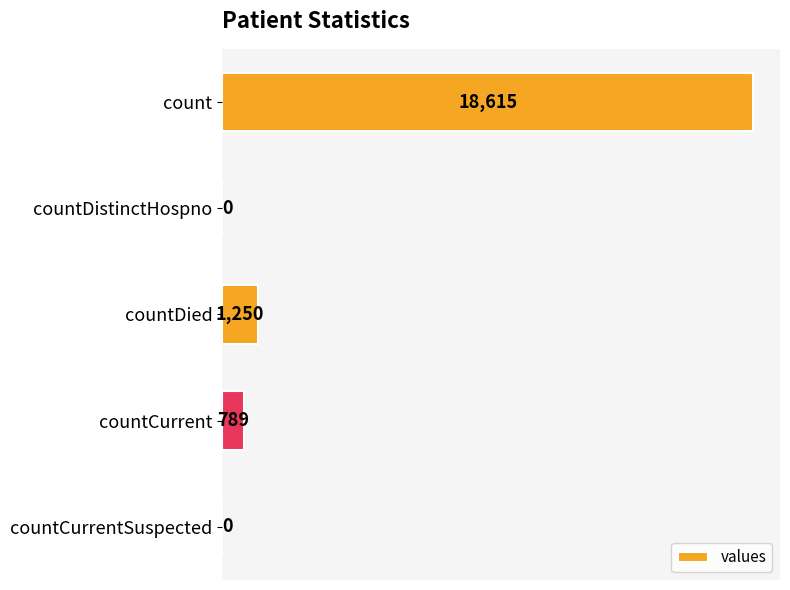

Reading top to bottom, list all the values displayed in this chart.

count=18615	countDistinctHospno=0	countDied=1250	countCurrent=789	countCurrentSuspected=0